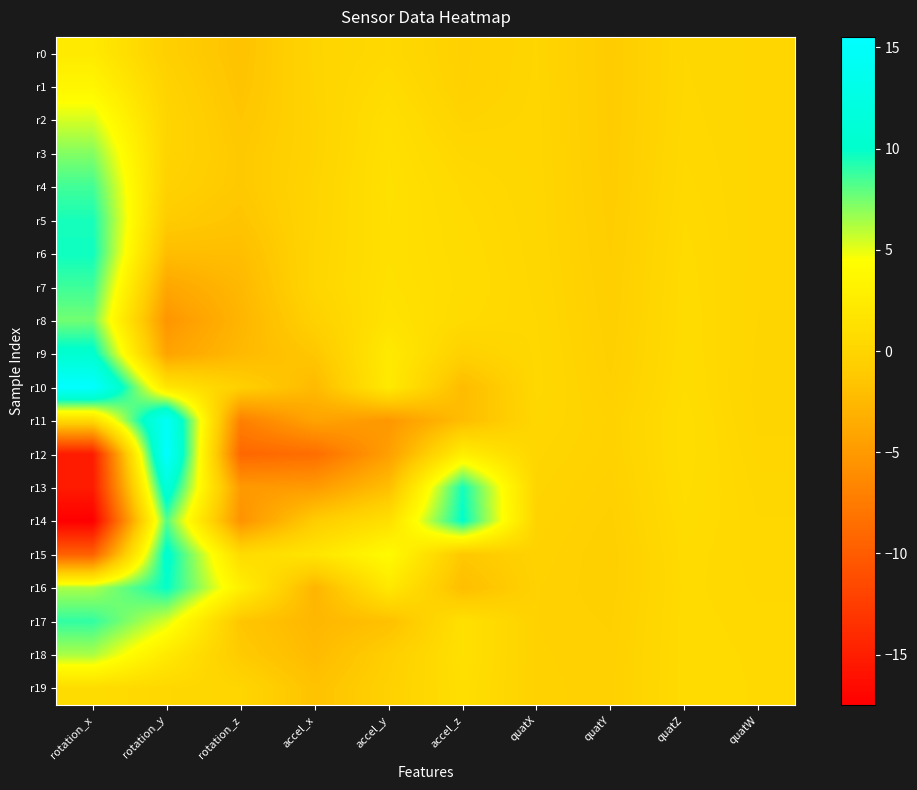

At quatZ, list the series in order from largest to smallest.

r11, r12, r13, r10, r14, r9, r8, r7, r19, r18, r15, r17, r6, r16, r5, r4, r3, r2, r1, r0